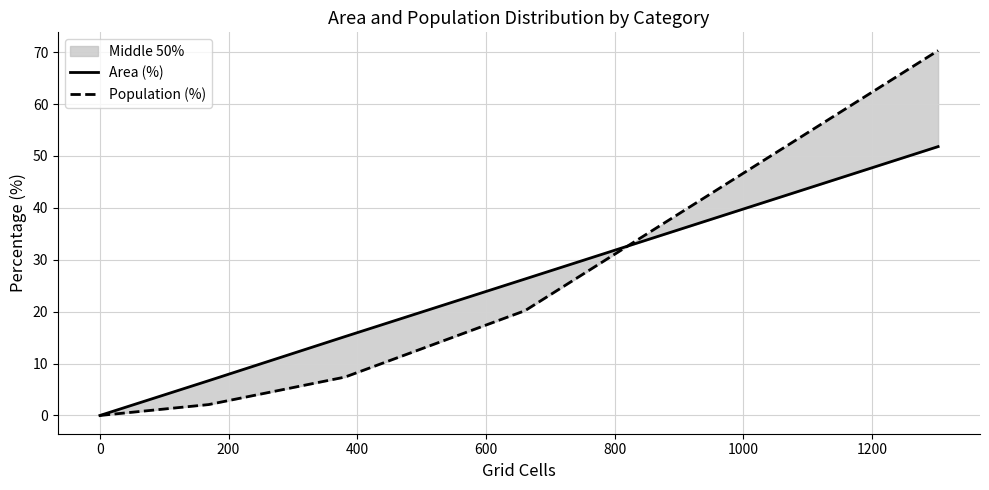

Between 200 and 800, which series saw the biggest shift?

Population (%)